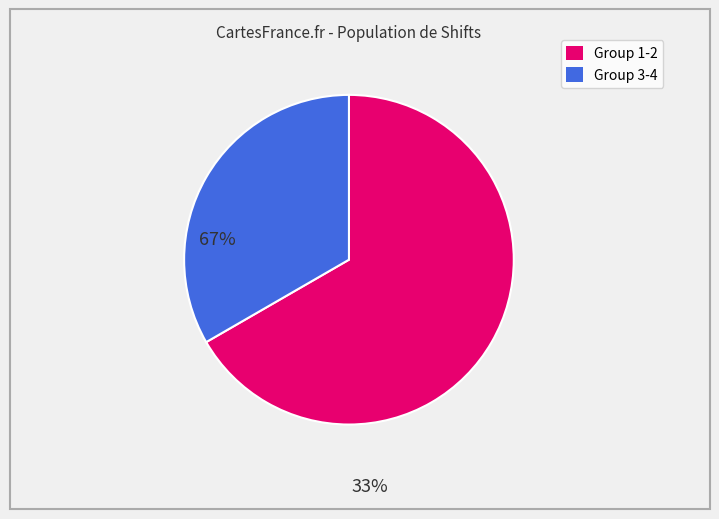

Is it true that Group 3-4 is 24% of the pie?

False